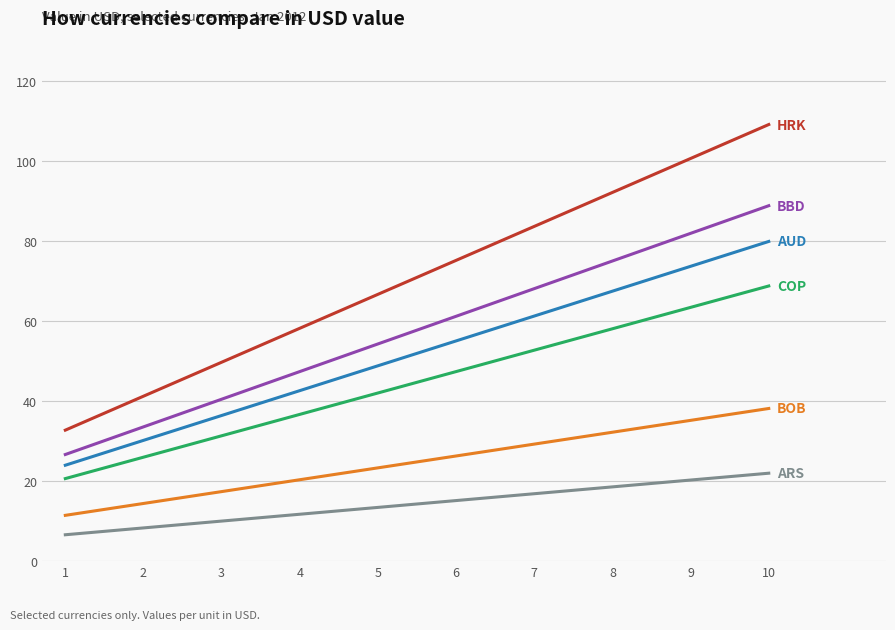

Reading right to left, list all the values displayed in this chart.

HRK: 109.1	100.6	92.1	83.6	75.1	66.6	58.2	49.7	41.2	32.7
BBD: 88.8	81.9	75.0	68.1	61.2	54.3	47.3	40.4	33.5	26.6
COP: 68.7	63.4	58.0	52.7	47.3	42.0	36.7	31.3	26.0	20.6
AUD: 79.8	73.6	67.4	61.2	55.0	48.8	42.6	36.4	30.2	24.0
BOB: 38.1	35.2	32.2	29.2	26.3	23.3	20.3	17.4	14.4	11.4
ARS: 22.0	20.3	18.5	16.8	15.1	13.4	11.7	10.0	8.3	6.6